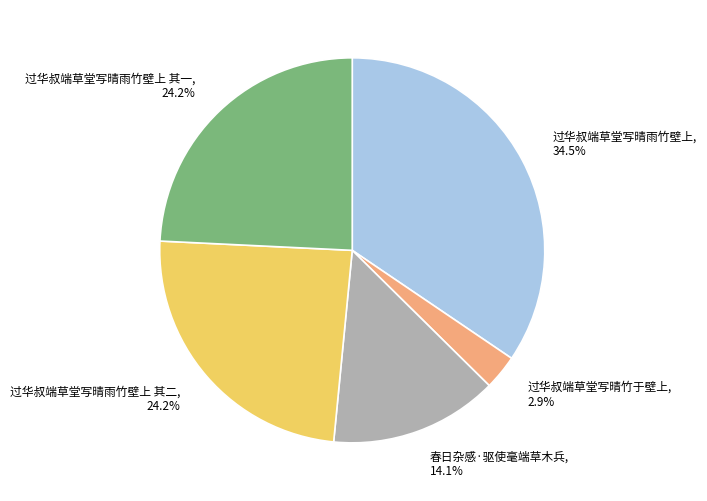

Which category has the smallest portion of the pie?

过华叔端草堂写晴竹于壁上, 2.9%